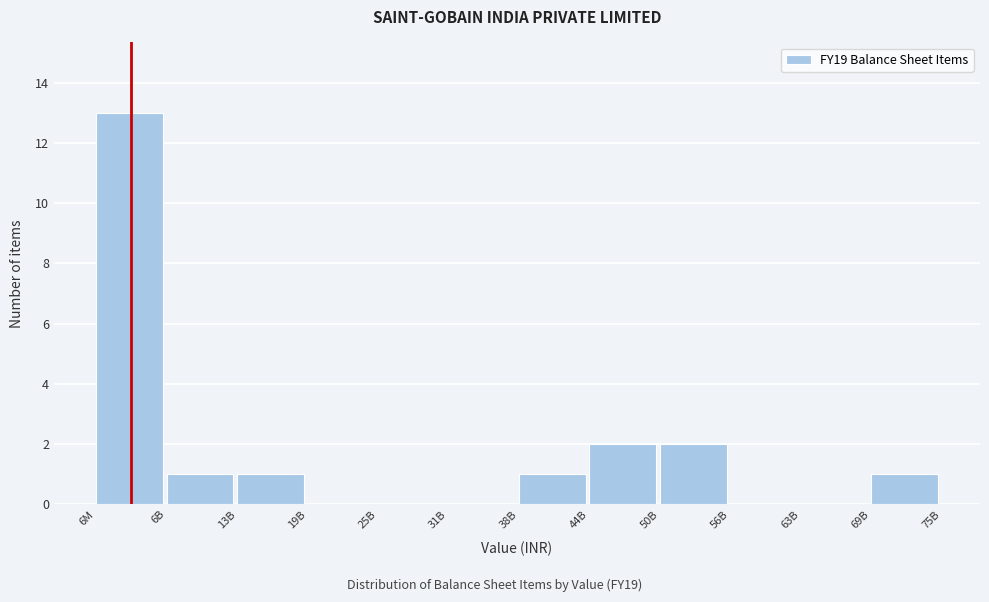

Reading right to left, list all the values displayed in this chart.

69B=1	63B=0	56B=0	50B=2	44B=2	38B=1	31B=0	25B=0	19B=0	13B=1	6B=1	6M=13